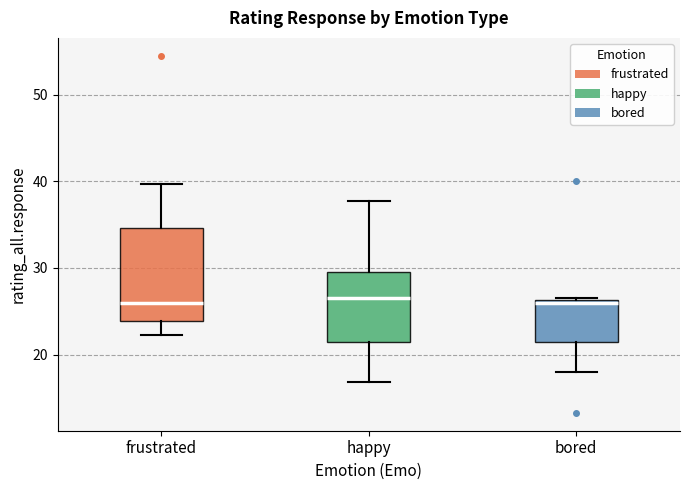

Reading left to right, transcribe this box plot: for each box, give where its median line is, the range the box spans, and where its two whiskers end, as read against the y-axis. The values are not printed on the chart, so give them approximately, as read against the axis.

frustrated: median 26, box 24 to 35, whiskers 22 to 40
happy: median 27, box 21 to 29, whiskers 17 to 38
bored: median 26, box 21 to 26, whiskers 18 to 27